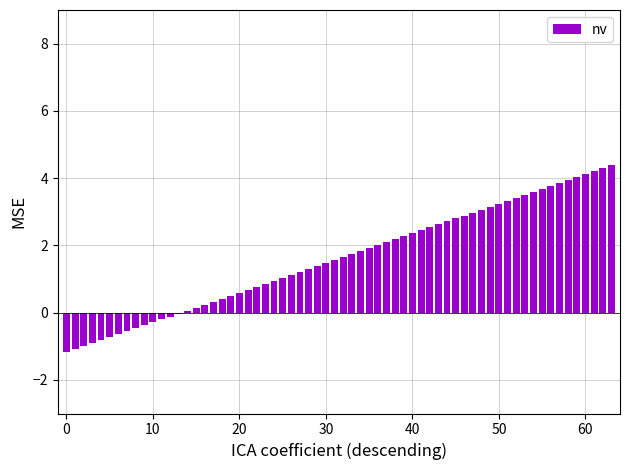

What is the maximum value shown in the chart?

4.4